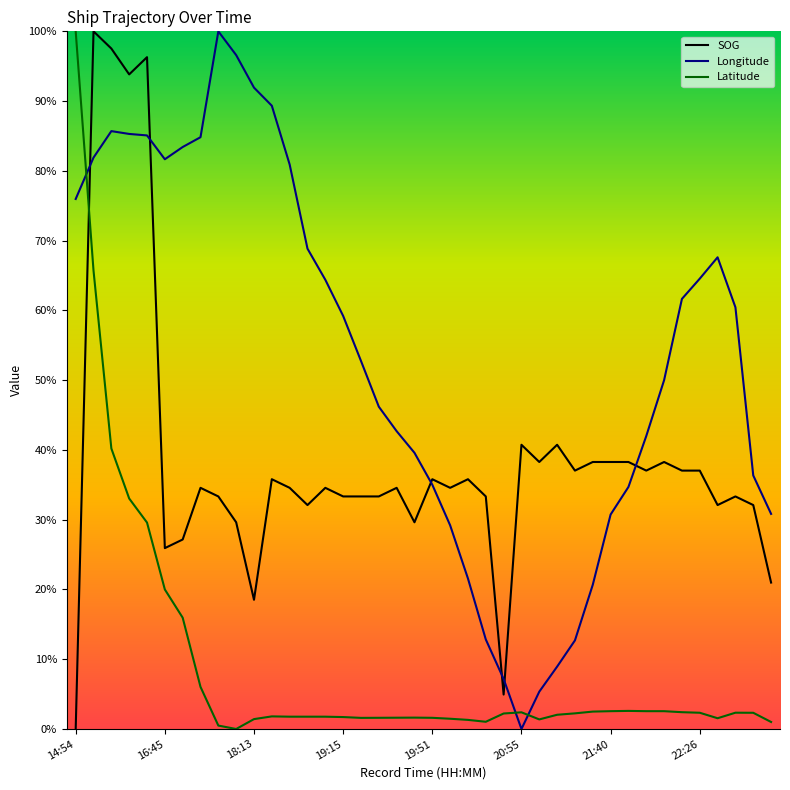

Does the chart display data point markers on the line(s)?

No